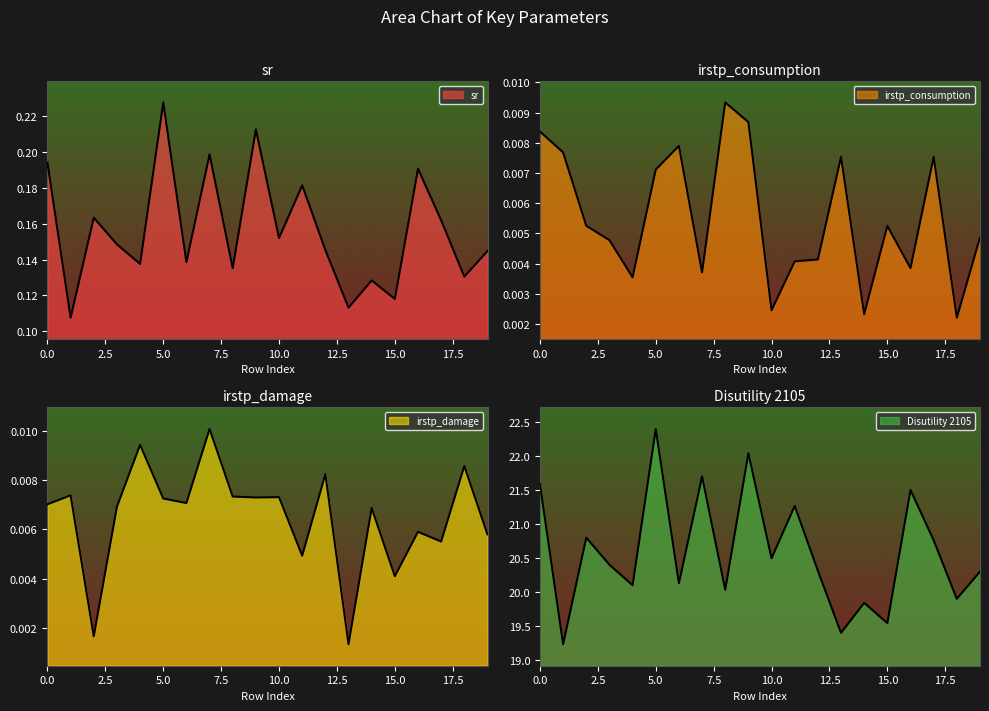

How many irstp_consumption values are between 0 and 1?

20